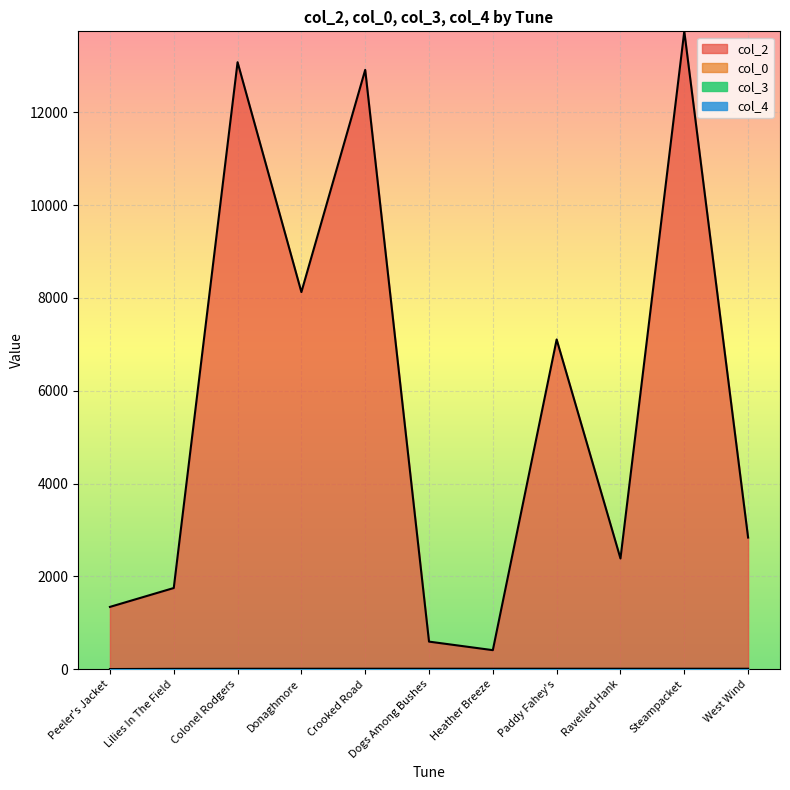

Between Crooked Road and Peeler's Jacket, which is larger?

Crooked Road